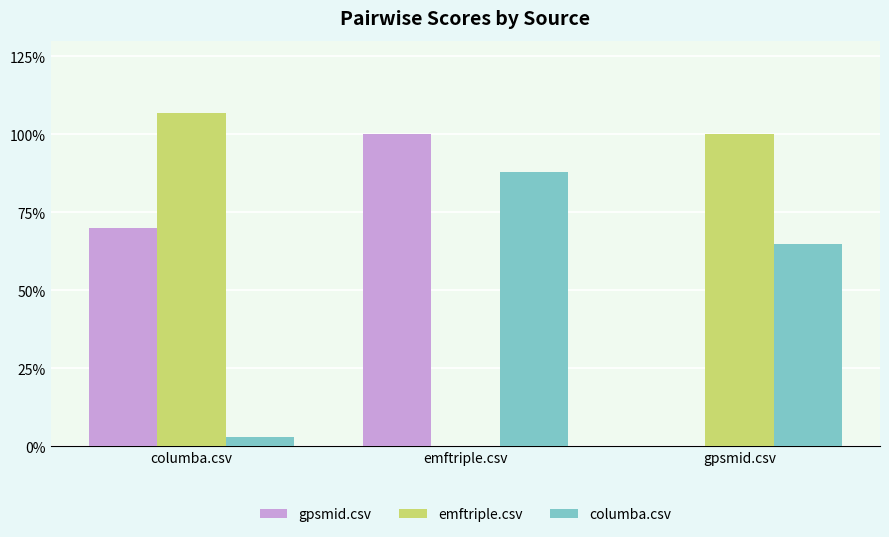

Between emftriple.csv and gpsmid.csv, which is larger?

emftriple.csv